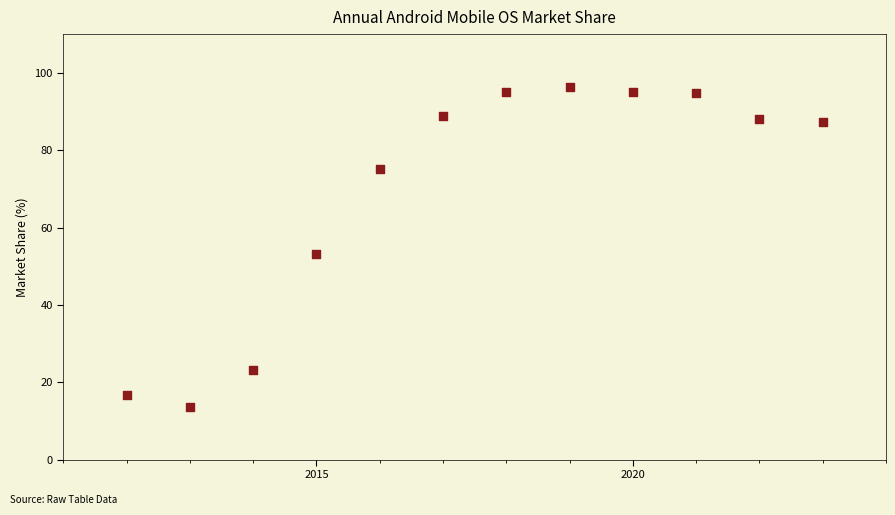

What is the average Y value?

68.9